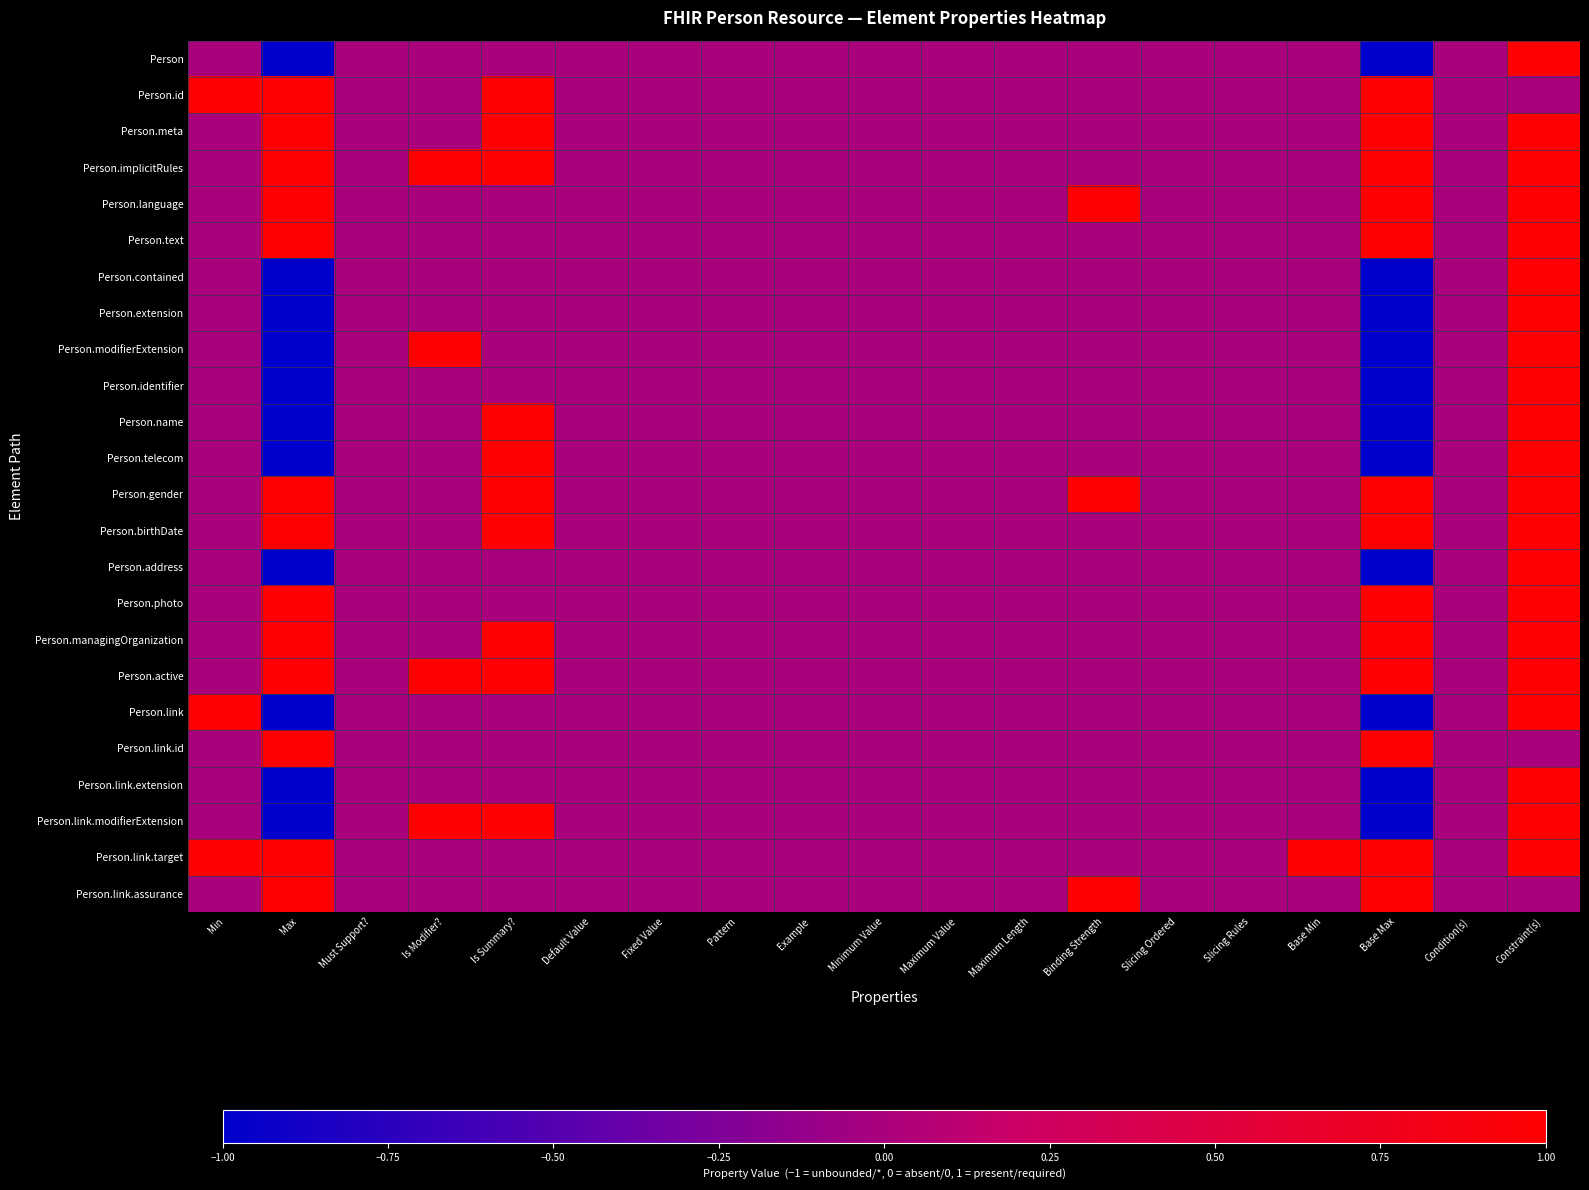

Reading left to right, transcribe all the data shown in this chart.

Person: Min=0	Max=-1	Must Support?=0	Is Modifier?=0	Is Summary?=0	Default Value=0	Fixed Value=0	Pattern=0	Example=0	Minimum Value=0	Maximum Value=0	Maximum Length=0	Binding Strength=0	Slicing Ordered=0	Slicing Rules=0	Base Min=0	Base Max=-1	Condition(s)=0	Constraint(s)=1
Person.id: Min=1	Max=1	Must Support?=0	Is Modifier?=0	Is Summary?=1	Default Value=0	Fixed Value=0	Pattern=0	Example=0	Minimum Value=0	Maximum Value=0	Maximum Length=0	Binding Strength=0	Slicing Ordered=0	Slicing Rules=0	Base Min=0	Base Max=1	Condition(s)=0	Constraint(s)=0
Person.meta: Min=0	Max=1	Must Support?=0	Is Modifier?=0	Is Summary?=1	Default Value=0	Fixed Value=0	Pattern=0	Example=0	Minimum Value=0	Maximum Value=0	Maximum Length=0	Binding Strength=0	Slicing Ordered=0	Slicing Rules=0	Base Min=0	Base Max=1	Condition(s)=0	Constraint(s)=1
Person.implicitRules: Min=0	Max=1	Must Support?=0	Is Modifier?=1	Is Summary?=1	Default Value=0	Fixed Value=0	Pattern=0	Example=0	Minimum Value=0	Maximum Value=0	Maximum Length=0	Binding Strength=0	Slicing Ordered=0	Slicing Rules=0	Base Min=0	Base Max=1	Condition(s)=0	Constraint(s)=1
Person.language: Min=0	Max=1	Must Support?=0	Is Modifier?=0	Is Summary?=0	Default Value=0	Fixed Value=0	Pattern=0	Example=0	Minimum Value=0	Maximum Value=0	Maximum Length=0	Binding Strength=1	Slicing Ordered=0	Slicing Rules=0	Base Min=0	Base Max=1	Condition(s)=0	Constraint(s)=1
Person.text: Min=0	Max=1	Must Support?=0	Is Modifier?=0	Is Summary?=0	Default Value=0	Fixed Value=0	Pattern=0	Example=0	Minimum Value=0	Maximum Value=0	Maximum Length=0	Binding Strength=0	Slicing Ordered=0	Slicing Rules=0	Base Min=0	Base Max=1	Condition(s)=0	Constraint(s)=1
Person.contained: Min=0	Max=-1	Must Support?=0	Is Modifier?=0	Is Summary?=0	Default Value=0	Fixed Value=0	Pattern=0	Example=0	Minimum Value=0	Maximum Value=0	Maximum Length=0	Binding Strength=0	Slicing Ordered=0	Slicing Rules=0	Base Min=0	Base Max=-1	Condition(s)=0	Constraint(s)=1
Person.extension: Min=0	Max=-1	Must Support?=0	Is Modifier?=0	Is Summary?=0	Default Value=0	Fixed Value=0	Pattern=0	Example=0	Minimum Value=0	Maximum Value=0	Maximum Length=0	Binding Strength=0	Slicing Ordered=0	Slicing Rules=0	Base Min=0	Base Max=-1	Condition(s)=0	Constraint(s)=1
Person.modifierExtension: Min=0	Max=-1	Must Support?=0	Is Modifier?=1	Is Summary?=0	Default Value=0	Fixed Value=0	Pattern=0	Example=0	Minimum Value=0	Maximum Value=0	Maximum Length=0	Binding Strength=0	Slicing Ordered=0	Slicing Rules=0	Base Min=0	Base Max=-1	Condition(s)=0	Constraint(s)=1
Person.identifier: Min=0	Max=-1	Must Support?=0	Is Modifier?=0	Is Summary?=0	Default Value=0	Fixed Value=0	Pattern=0	Example=0	Minimum Value=0	Maximum Value=0	Maximum Length=0	Binding Strength=0	Slicing Ordered=0	Slicing Rules=0	Base Min=0	Base Max=-1	Condition(s)=0	Constraint(s)=1
Person.name: Min=0	Max=-1	Must Support?=0	Is Modifier?=0	Is Summary?=1	Default Value=0	Fixed Value=0	Pattern=0	Example=0	Minimum Value=0	Maximum Value=0	Maximum Length=0	Binding Strength=0	Slicing Ordered=0	Slicing Rules=0	Base Min=0	Base Max=-1	Condition(s)=0	Constraint(s)=1
Person.telecom: Min=0	Max=-1	Must Support?=0	Is Modifier?=0	Is Summary?=1	Default Value=0	Fixed Value=0	Pattern=0	Example=0	Minimum Value=0	Maximum Value=0	Maximum Length=0	Binding Strength=0	Slicing Ordered=0	Slicing Rules=0	Base Min=0	Base Max=-1	Condition(s)=0	Constraint(s)=1
Person.gender: Min=0	Max=1	Must Support?=0	Is Modifier?=0	Is Summary?=1	Default Value=0	Fixed Value=0	Pattern=0	Example=0	Minimum Value=0	Maximum Value=0	Maximum Length=0	Binding Strength=1	Slicing Ordered=0	Slicing Rules=0	Base Min=0	Base Max=1	Condition(s)=0	Constraint(s)=1
Person.birthDate: Min=0	Max=1	Must Support?=0	Is Modifier?=0	Is Summary?=1	Default Value=0	Fixed Value=0	Pattern=0	Example=0	Minimum Value=0	Maximum Value=0	Maximum Length=0	Binding Strength=0	Slicing Ordered=0	Slicing Rules=0	Base Min=0	Base Max=1	Condition(s)=0	Constraint(s)=1
Person.address: Min=0	Max=-1	Must Support?=0	Is Modifier?=0	Is Summary?=0	Default Value=0	Fixed Value=0	Pattern=0	Example=0	Minimum Value=0	Maximum Value=0	Maximum Length=0	Binding Strength=0	Slicing Ordered=0	Slicing Rules=0	Base Min=0	Base Max=-1	Condition(s)=0	Constraint(s)=1
Person.photo: Min=0	Max=1	Must Support?=0	Is Modifier?=0	Is Summary?=0	Default Value=0	Fixed Value=0	Pattern=0	Example=0	Minimum Value=0	Maximum Value=0	Maximum Length=0	Binding Strength=0	Slicing Ordered=0	Slicing Rules=0	Base Min=0	Base Max=1	Condition(s)=0	Constraint(s)=1
Person.managingOrganization: Min=0	Max=1	Must Support?=0	Is Modifier?=0	Is Summary?=1	Default Value=0	Fixed Value=0	Pattern=0	Example=0	Minimum Value=0	Maximum Value=0	Maximum Length=0	Binding Strength=0	Slicing Ordered=0	Slicing Rules=0	Base Min=0	Base Max=1	Condition(s)=0	Constraint(s)=1
Person.active: Min=0	Max=1	Must Support?=0	Is Modifier?=1	Is Summary?=1	Default Value=0	Fixed Value=0	Pattern=0	Example=0	Minimum Value=0	Maximum Value=0	Maximum Length=0	Binding Strength=0	Slicing Ordered=0	Slicing Rules=0	Base Min=0	Base Max=1	Condition(s)=0	Constraint(s)=1
Person.link: Min=1	Max=-1	Must Support?=0	Is Modifier?=0	Is Summary?=0	Default Value=0	Fixed Value=0	Pattern=0	Example=0	Minimum Value=0	Maximum Value=0	Maximum Length=0	Binding Strength=0	Slicing Ordered=0	Slicing Rules=0	Base Min=0	Base Max=-1	Condition(s)=0	Constraint(s)=1
Person.link.id: Min=0	Max=1	Must Support?=0	Is Modifier?=0	Is Summary?=0	Default Value=0	Fixed Value=0	Pattern=0	Example=0	Minimum Value=0	Maximum Value=0	Maximum Length=0	Binding Strength=0	Slicing Ordered=0	Slicing Rules=0	Base Min=0	Base Max=1	Condition(s)=0	Constraint(s)=0
Person.link.extension: Min=0	Max=-1	Must Support?=0	Is Modifier?=0	Is Summary?=0	Default Value=0	Fixed Value=0	Pattern=0	Example=0	Minimum Value=0	Maximum Value=0	Maximum Length=0	Binding Strength=0	Slicing Ordered=0	Slicing Rules=0	Base Min=0	Base Max=-1	Condition(s)=0	Constraint(s)=1
Person.link.modifierExtension: Min=0	Max=-1	Must Support?=0	Is Modifier?=1	Is Summary?=1	Default Value=0	Fixed Value=0	Pattern=0	Example=0	Minimum Value=0	Maximum Value=0	Maximum Length=0	Binding Strength=0	Slicing Ordered=0	Slicing Rules=0	Base Min=0	Base Max=-1	Condition(s)=0	Constraint(s)=1
Person.link.target: Min=1	Max=1	Must Support?=0	Is Modifier?=0	Is Summary?=0	Default Value=0	Fixed Value=0	Pattern=0	Example=0	Minimum Value=0	Maximum Value=0	Maximum Length=0	Binding Strength=0	Slicing Ordered=0	Slicing Rules=0	Base Min=1	Base Max=1	Condition(s)=0	Constraint(s)=1
Person.link.assurance: Min=0	Max=1	Must Support?=0	Is Modifier?=0	Is Summary?=0	Default Value=0	Fixed Value=0	Pattern=0	Example=0	Minimum Value=0	Maximum Value=0	Maximum Length=0	Binding Strength=1	Slicing Ordered=0	Slicing Rules=0	Base Min=0	Base Max=1	Condition(s)=0	Constraint(s)=0